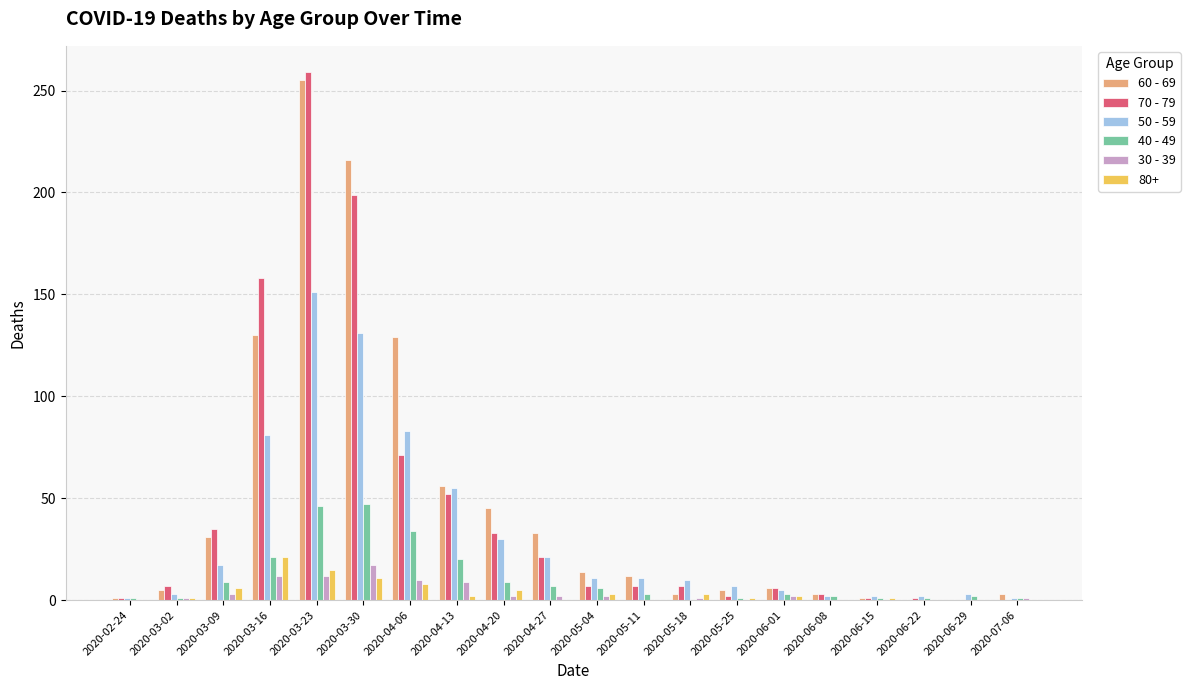

How many distinct data groups are displayed?

6